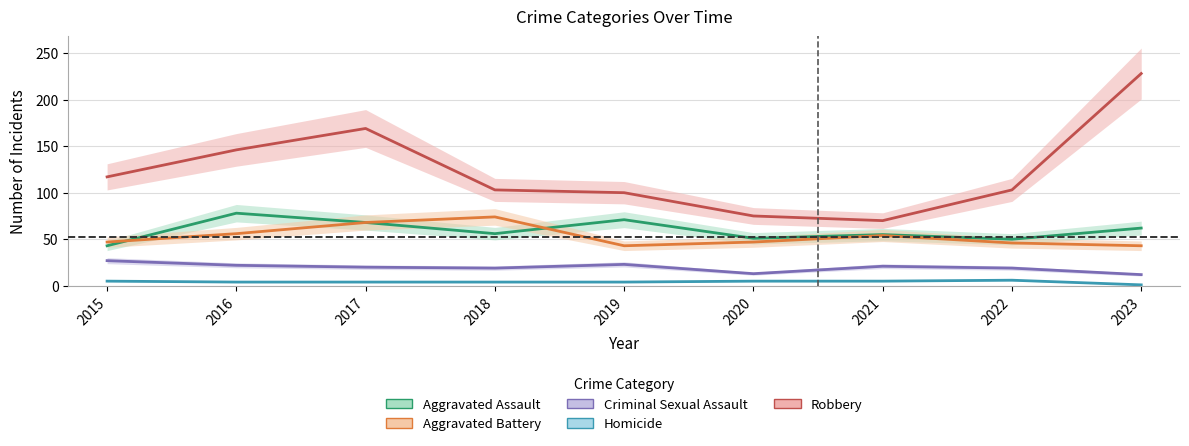

Reading left to right, what are all the values shown in this chart?

Aggravated Assault: 43	78	68	56	71	51	55	50	62
Aggravated Battery: 47	56	68	74	43	47	54	46	43
Criminal Sexual Assault: 27	22	20	19	23	13	21	19	12
Homicide: 5	4	4	4	4	5	5	6	1
Robbery: 117	146	169	103	100	75	70	103	228